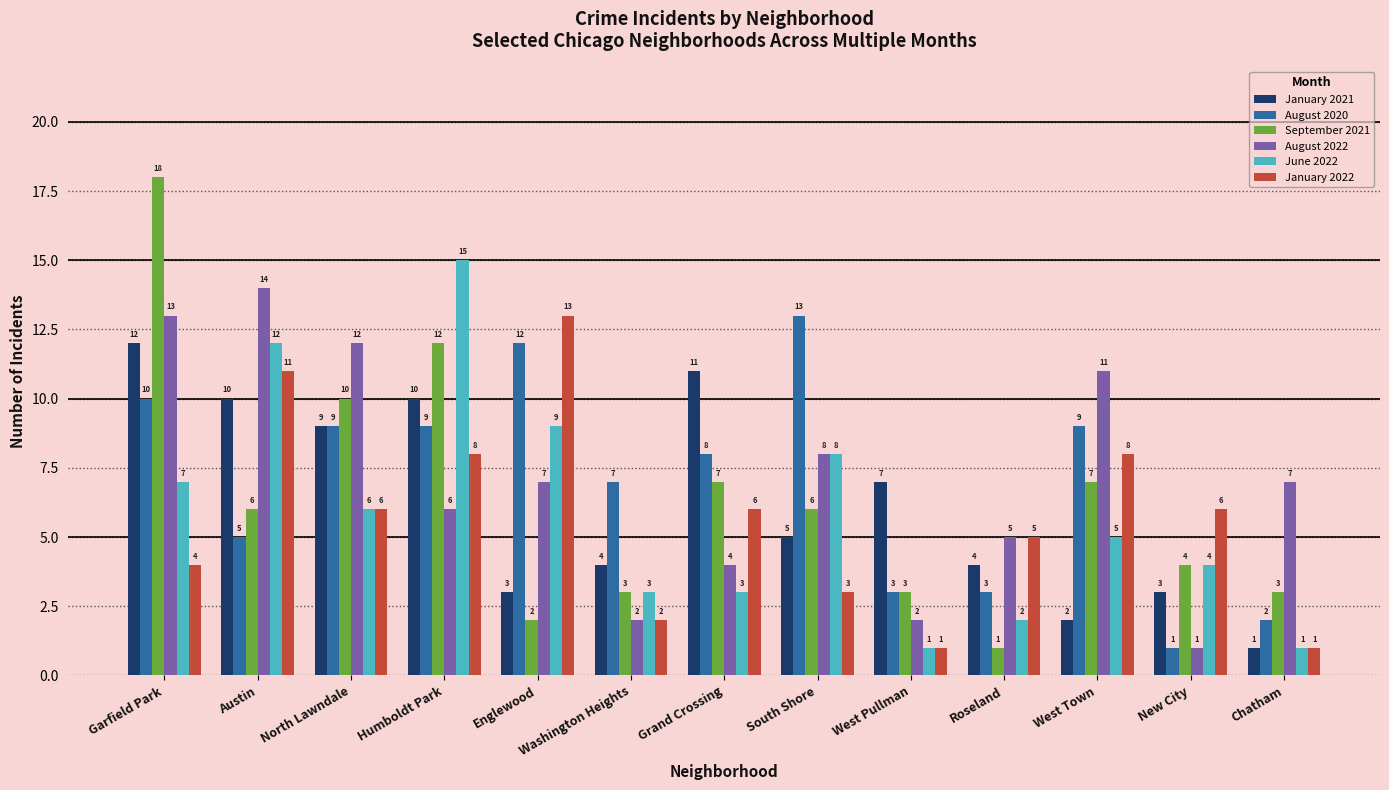

Which label corresponds to the largest value in the chart?

Garfield Park